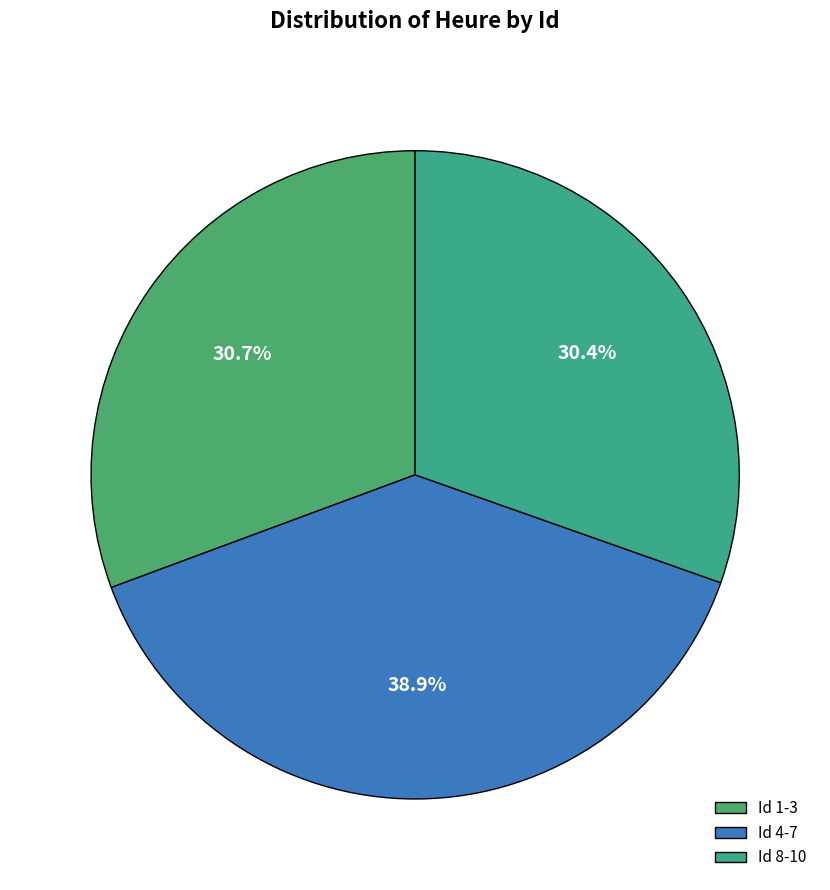

Is there a majority slice in this chart?

No